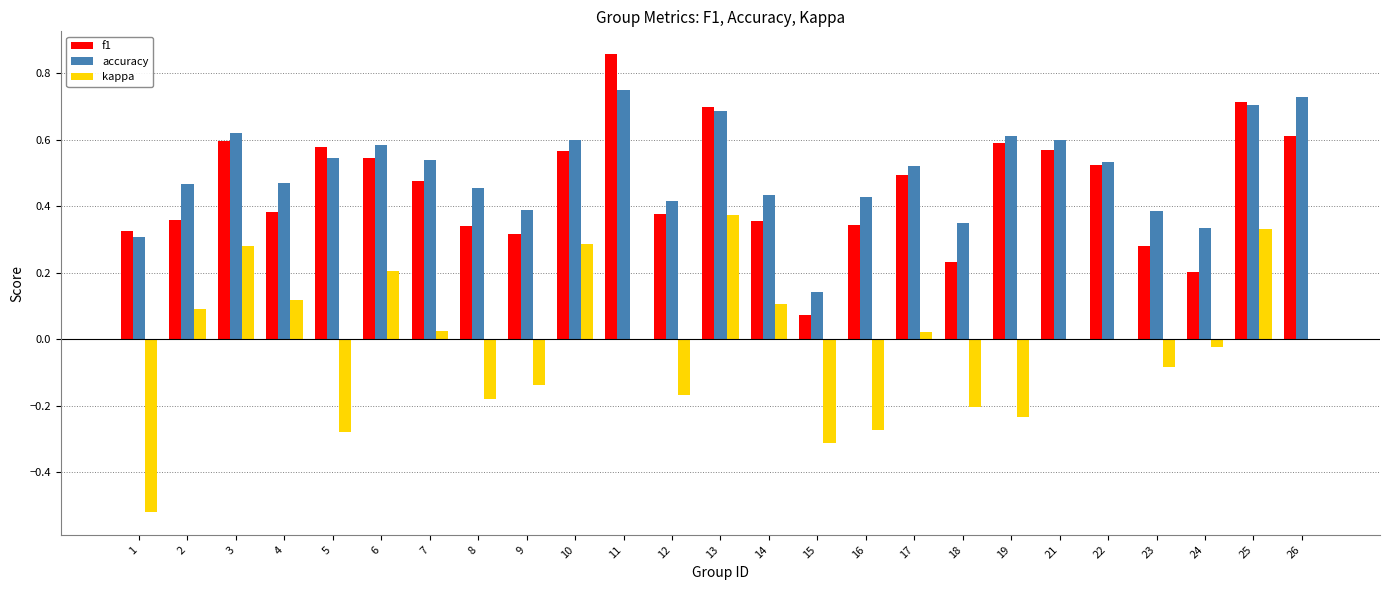

Is it true that kappa equals 0.0 at 11?

True